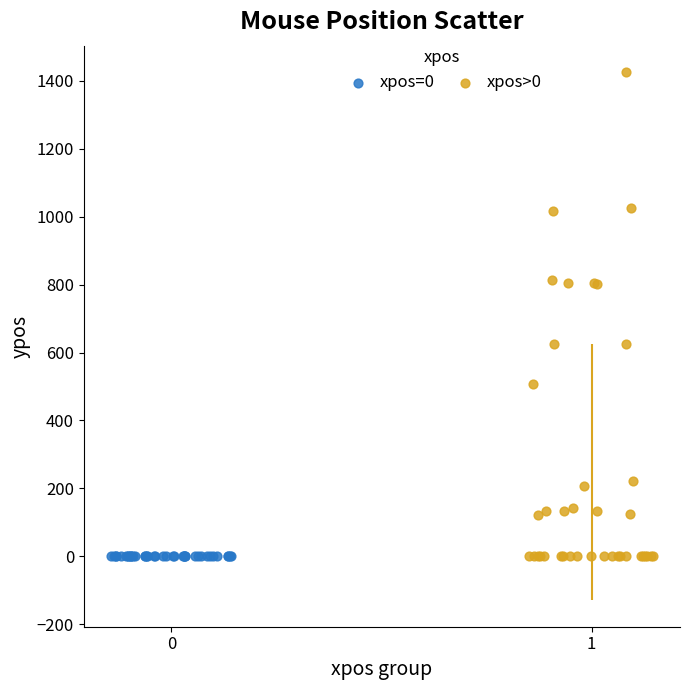

What are all the series names shown in the legend?

xpos=0, xpos>0